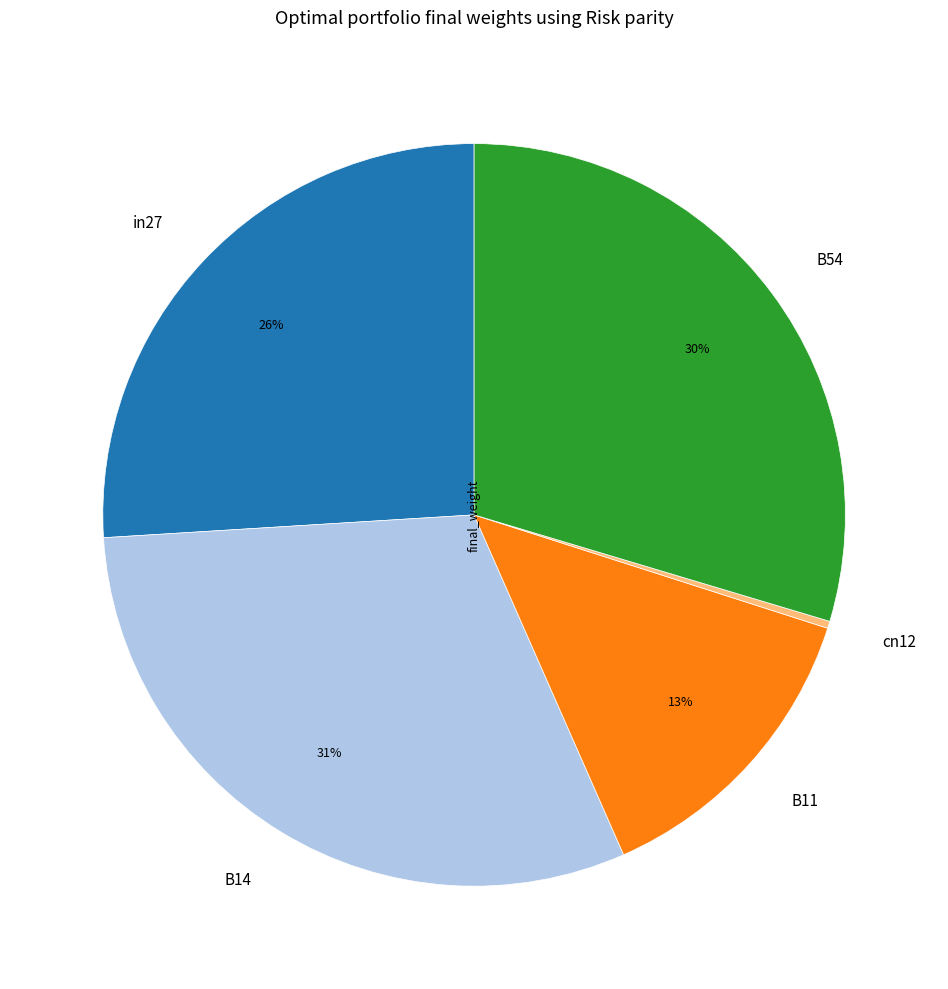

True or false: B11 accounts for 25% of the total.

False